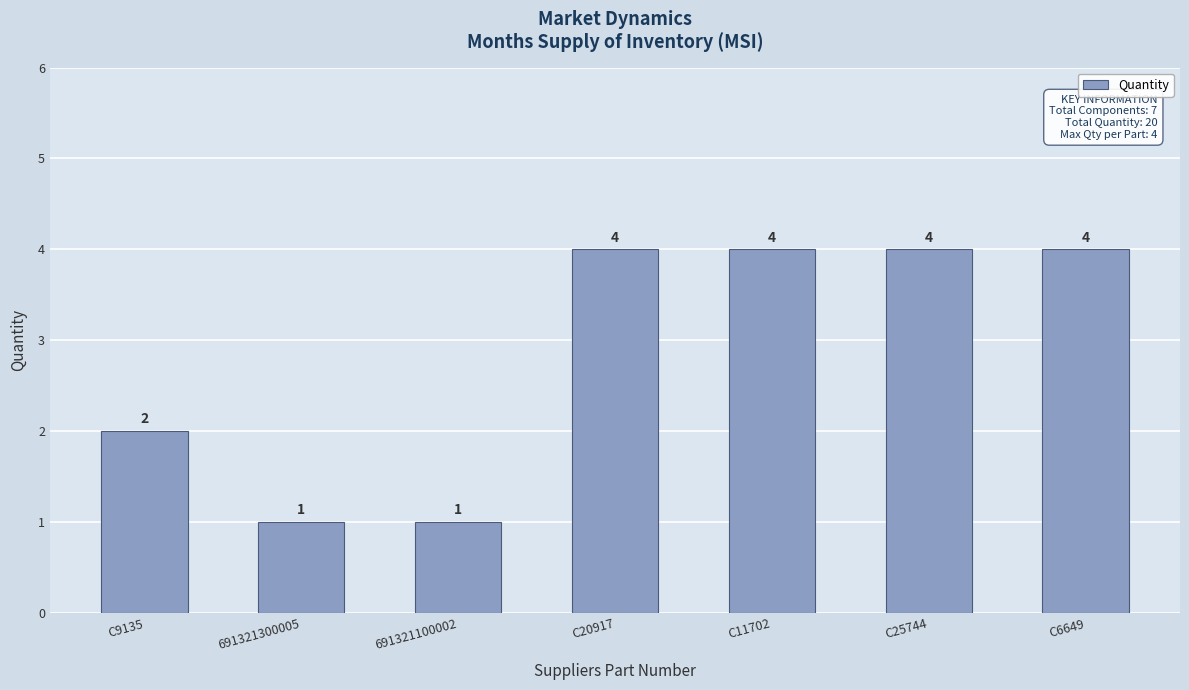

What is the ratio of the value at 691321100002 to the value at C9135?

0.5